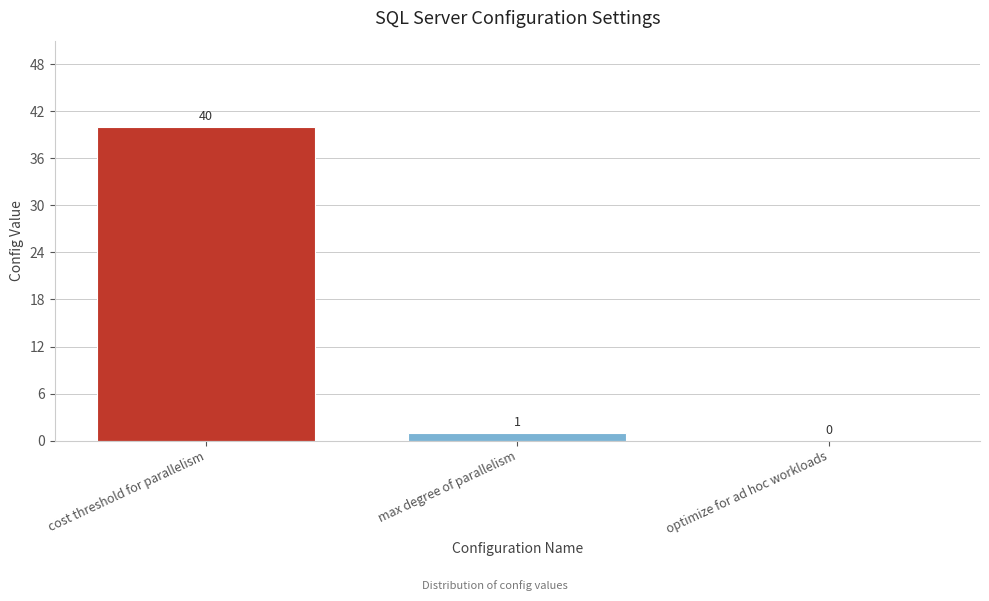

Where is the data nearest to the value 20?

max degree of parallelism